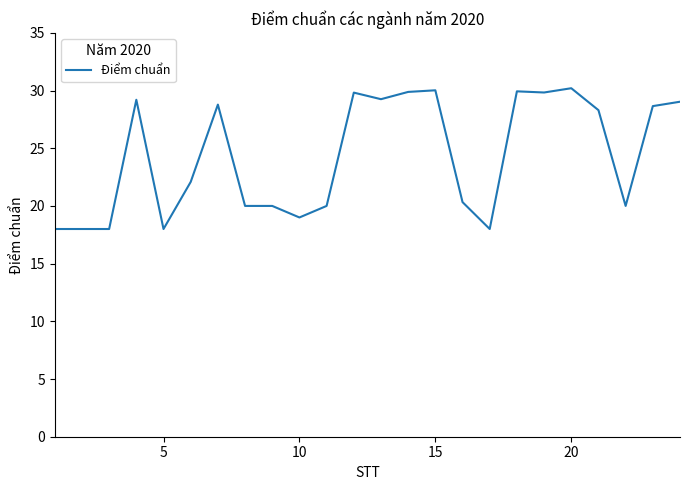

What is the maximum value shown in the chart?

30.2